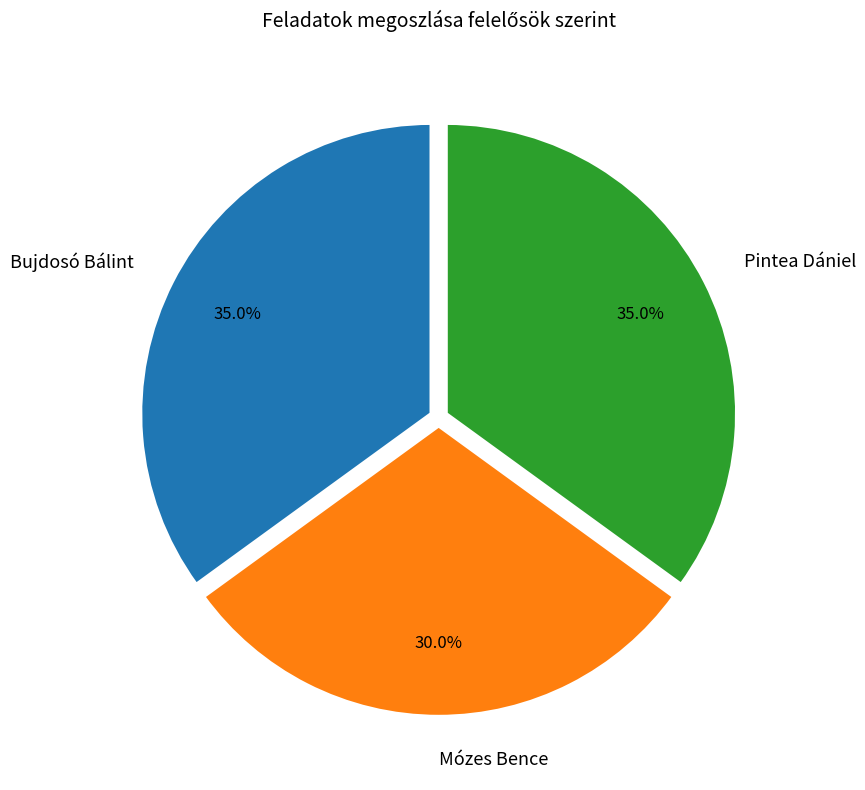

What percentage is NOT represented by Bujdosó Bálint?

65.0%